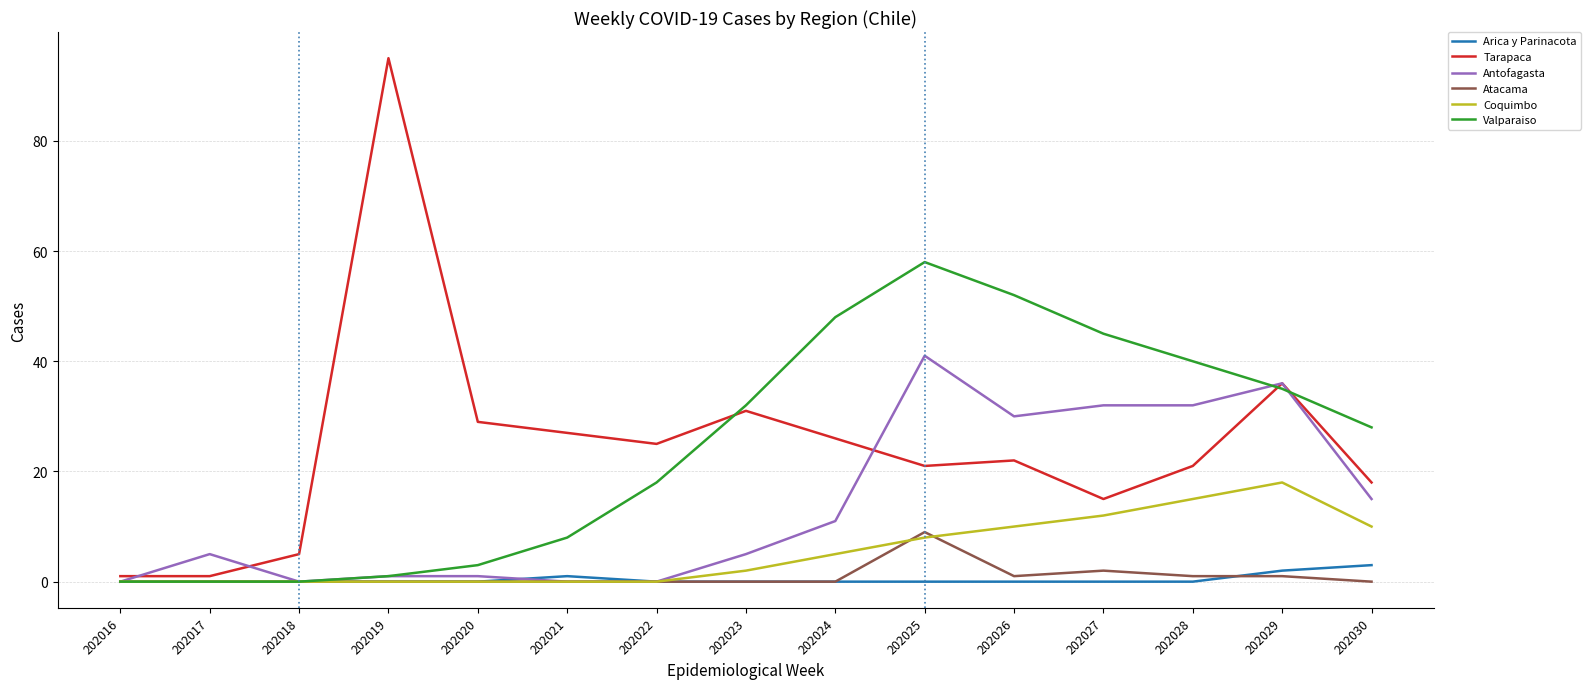

Does the chart display data point markers on the line(s)?

No